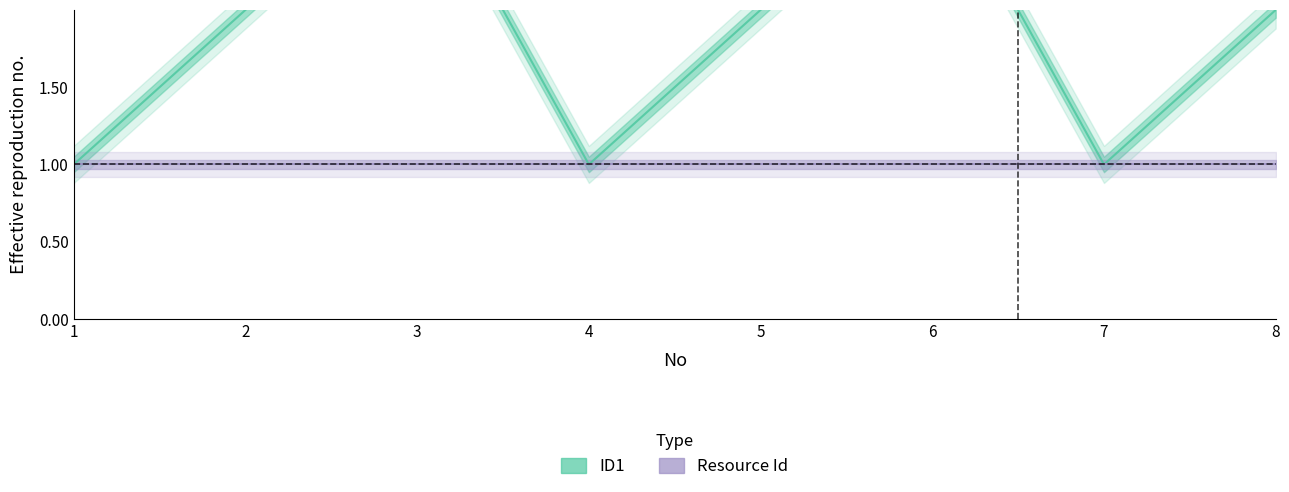

Which label corresponds to the largest value in the chart?

3